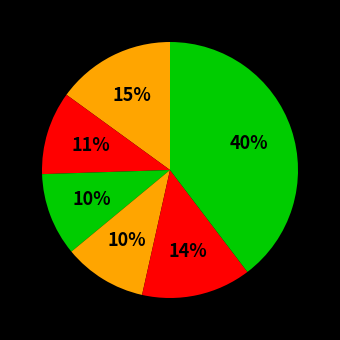

How many segments does this pie chart have?

6